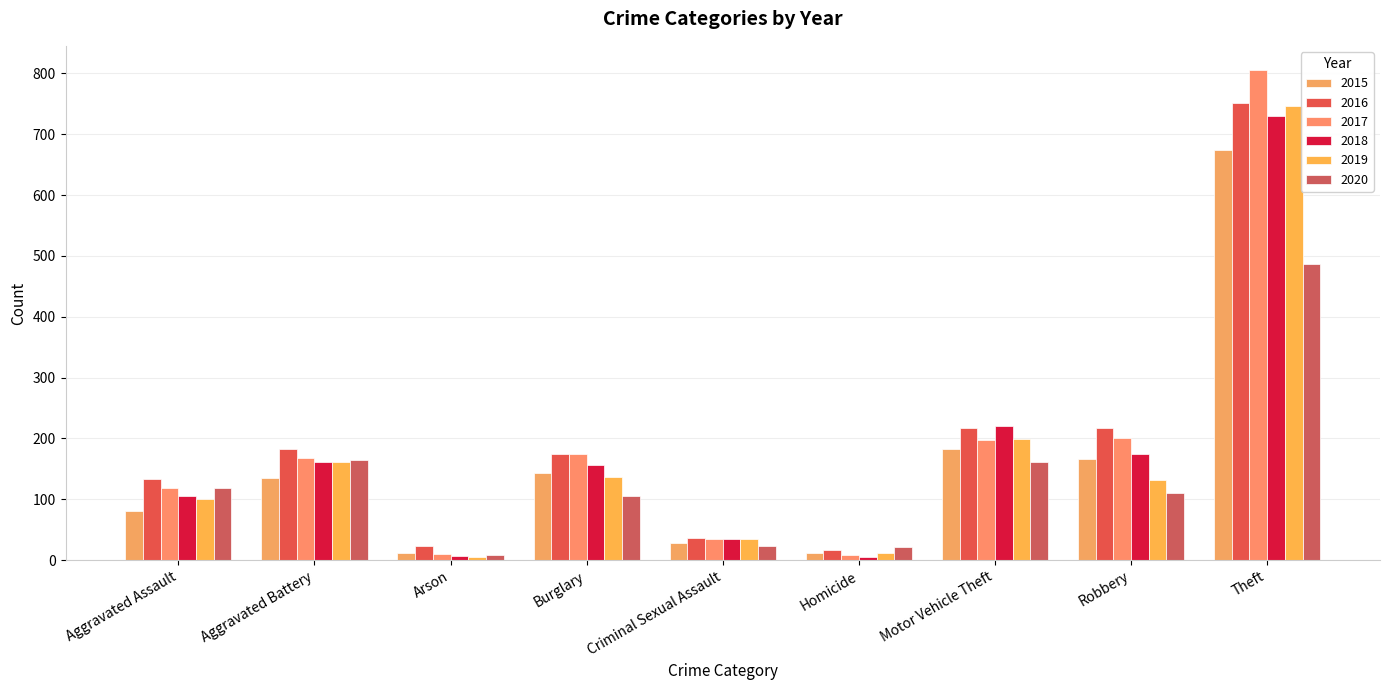

How many series are shown in this chart?

6